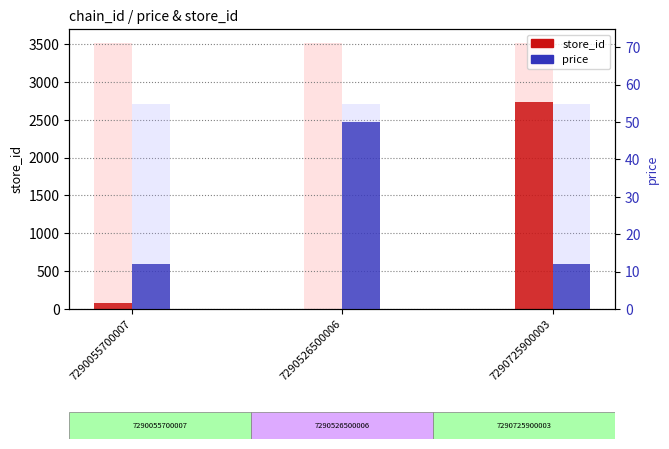

What is the difference between the maximum and minimum values in the price series?

38.0